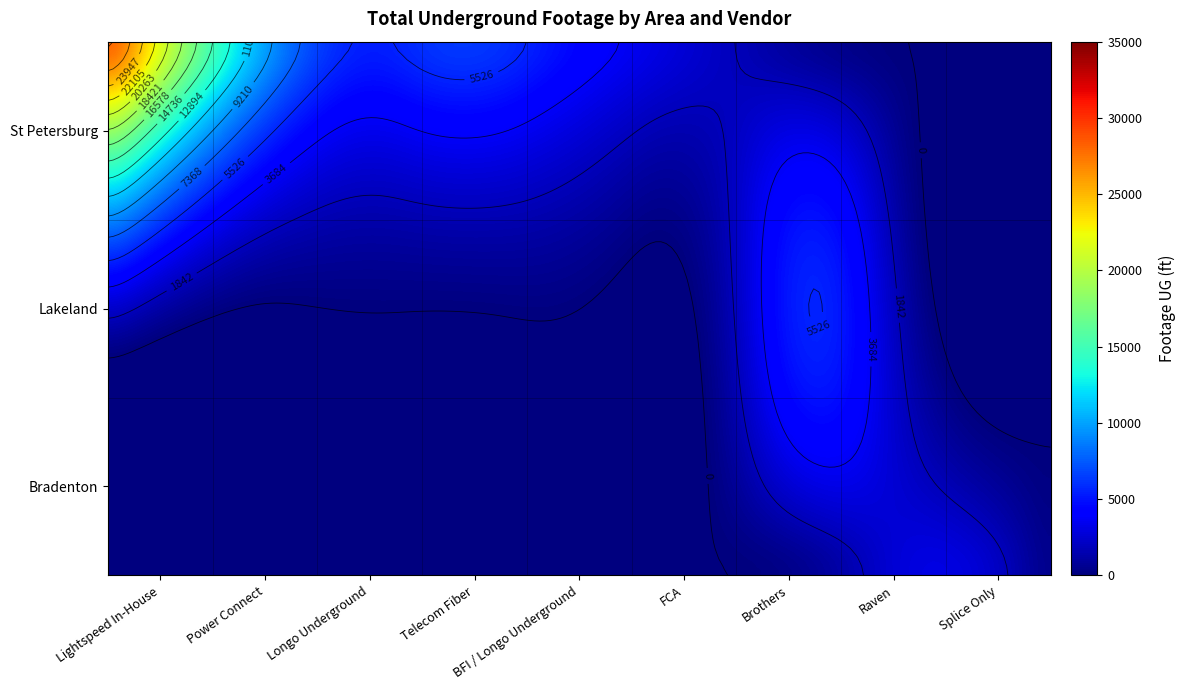

True or false: Bradenton has a value of 0 at Power Connect.

True